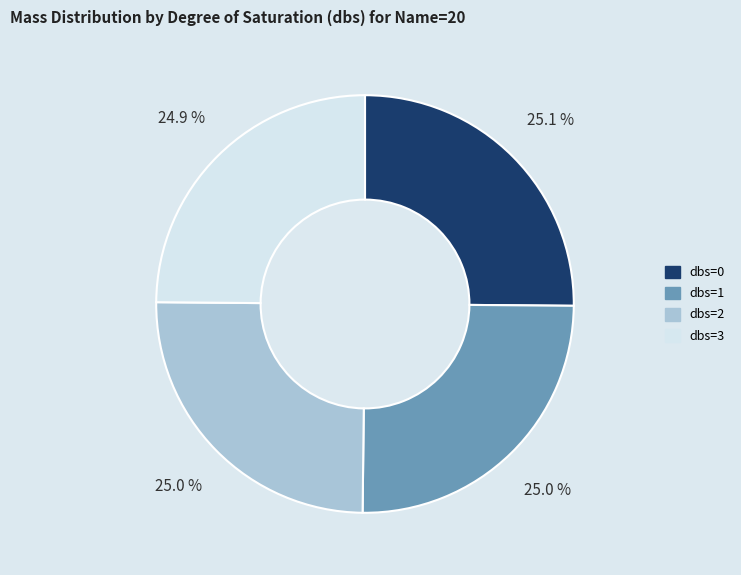

Count the number of slices in the pie.

4